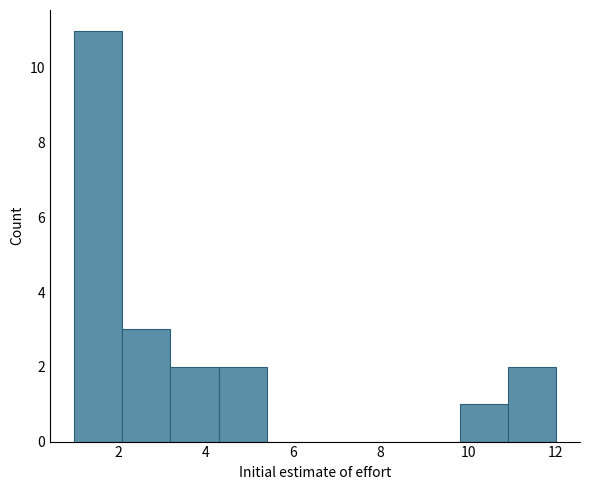

Reading left to right, list every bar in this chart as the range it spans on the x-axis followed by its height. Neither the bar edges nor the heights are printed on the chart, so give them approximately, as read against the axes.

1.0 to 2.1: 11
2.1 to 3.2: 3
3.2 to 4.3: 2
4.3 to 5.4: 2
5.4 to 6.5: 0
6.5 to 7.6: 0
7.6 to 8.7: 0
8.7 to 9.8: 0
9.8 to 10.9: 1
10.9 to 12.0: 2